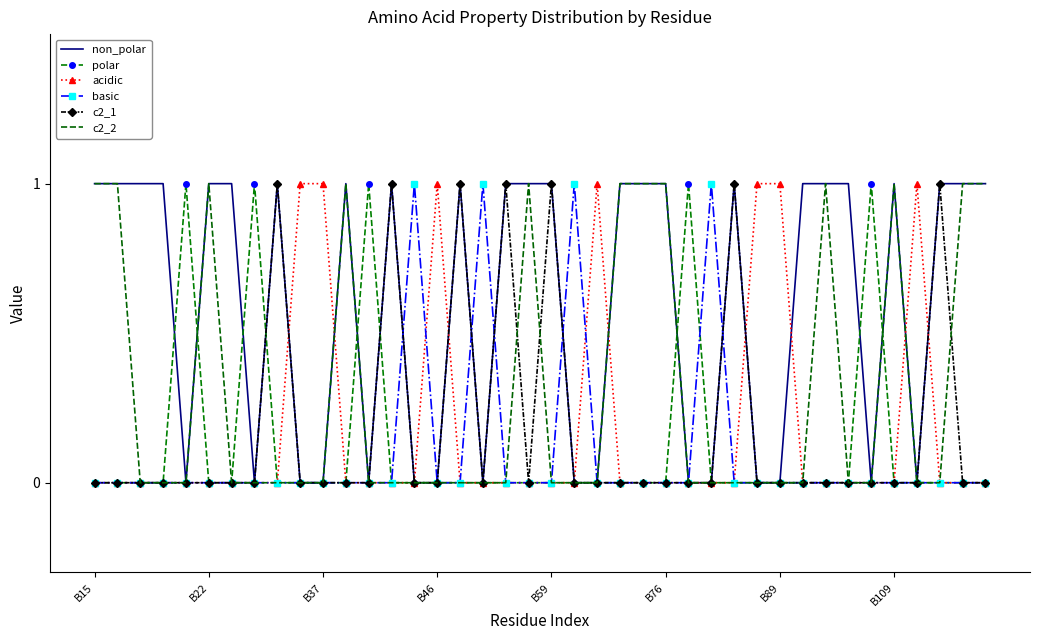

Which series has the largest total across all categories?

non_polar